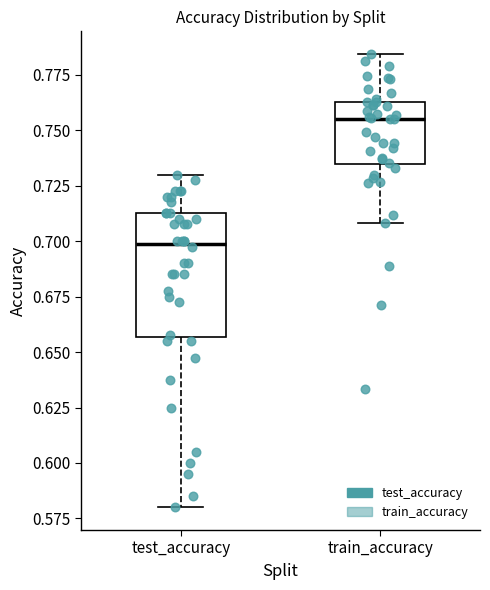

Which box's median line is the highest?

train_accuracy